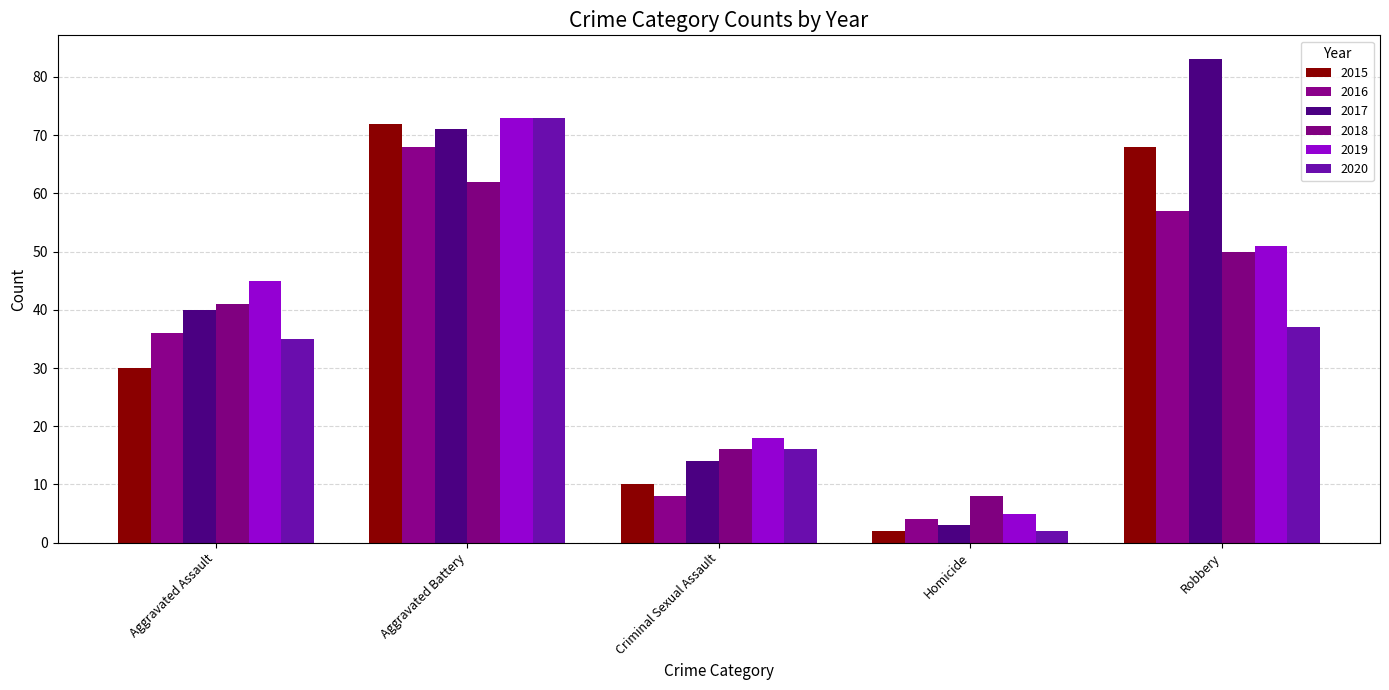

The value of 2015 at Robbery is 18. True or false?

False